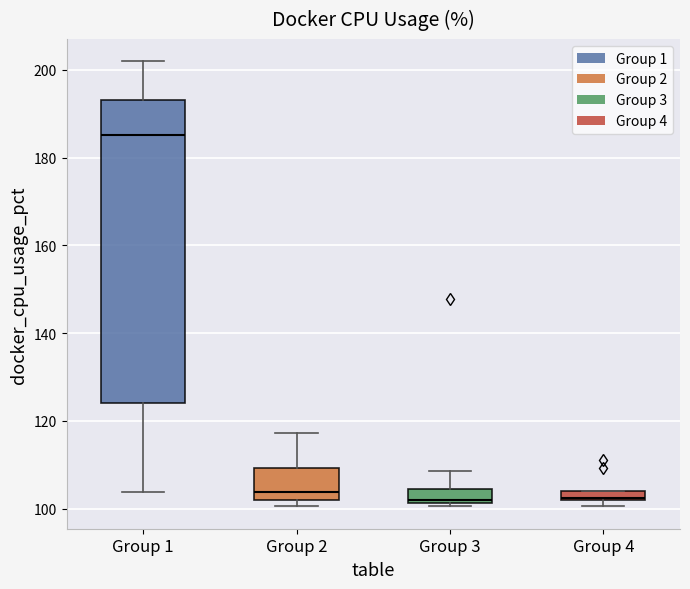

Comparing the boxes themselves (not the whiskers), which one is the tallest?

Group 1